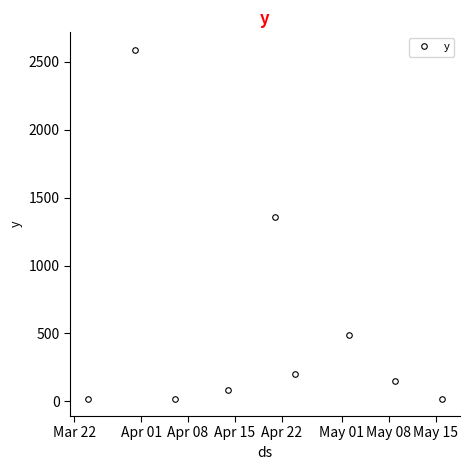

Does the chart have visible grid lines?

No